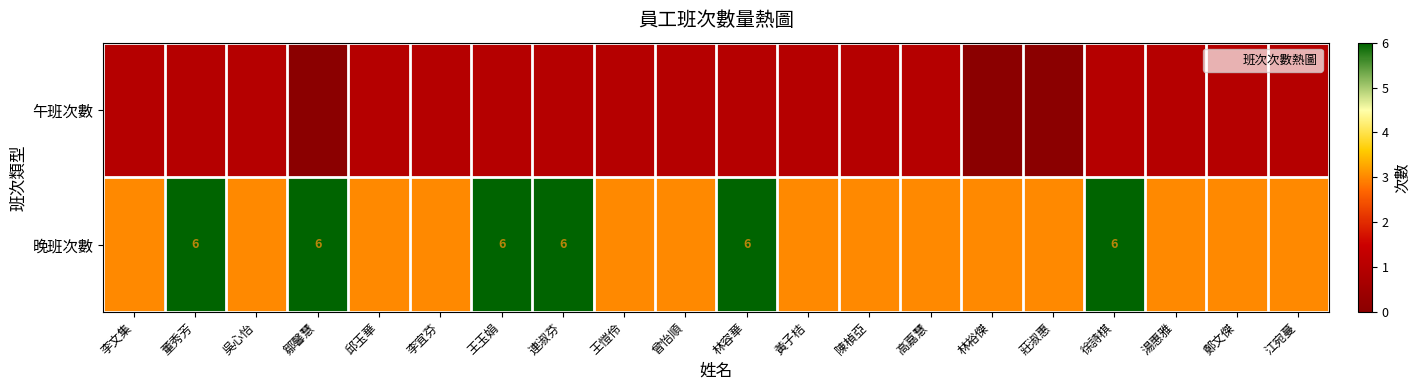

What is the total value across all series at 連淑芬?

7